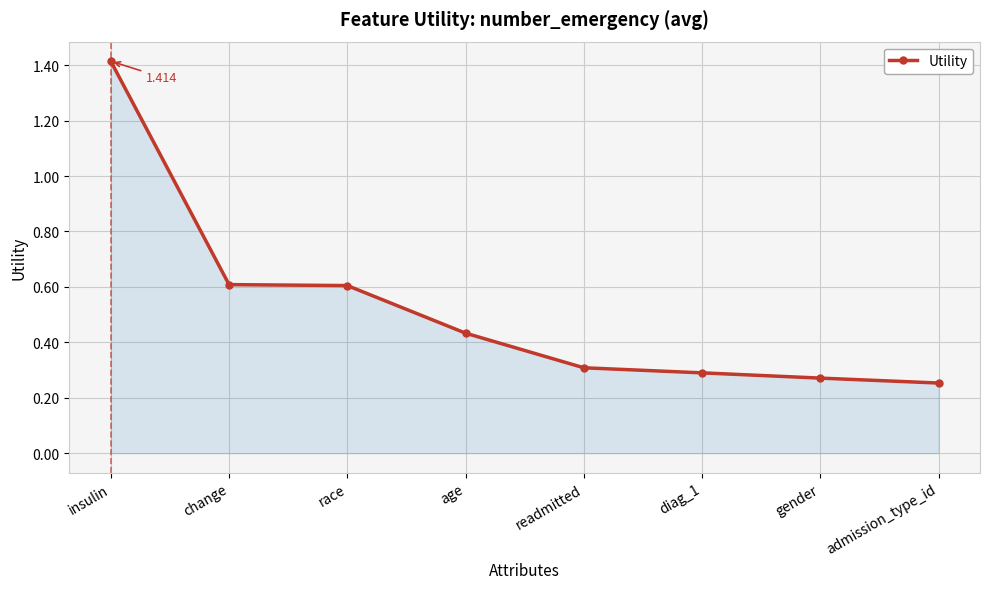

The value at age is 0.1. True or false?

False